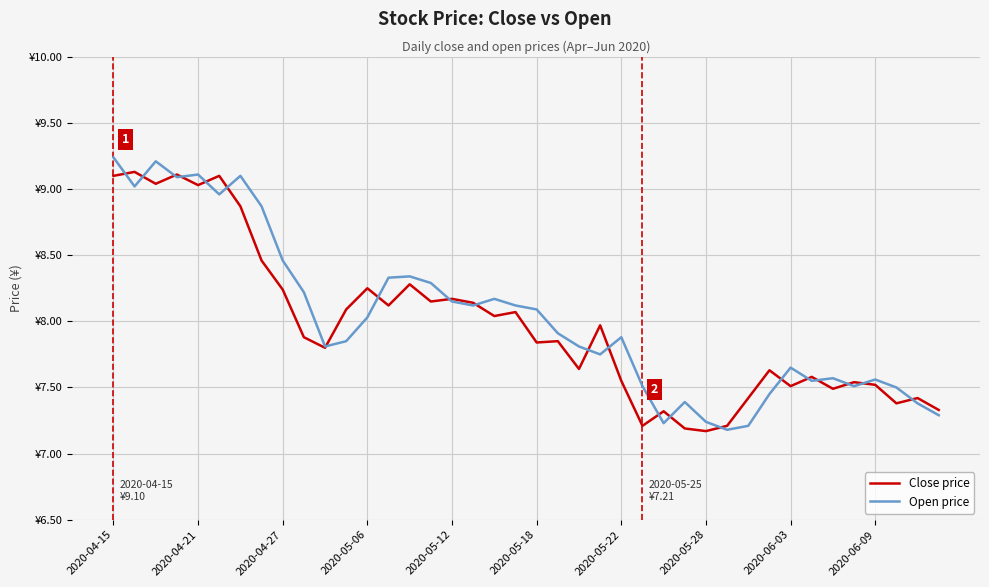

Does the chart display data point markers on the line(s)?

No